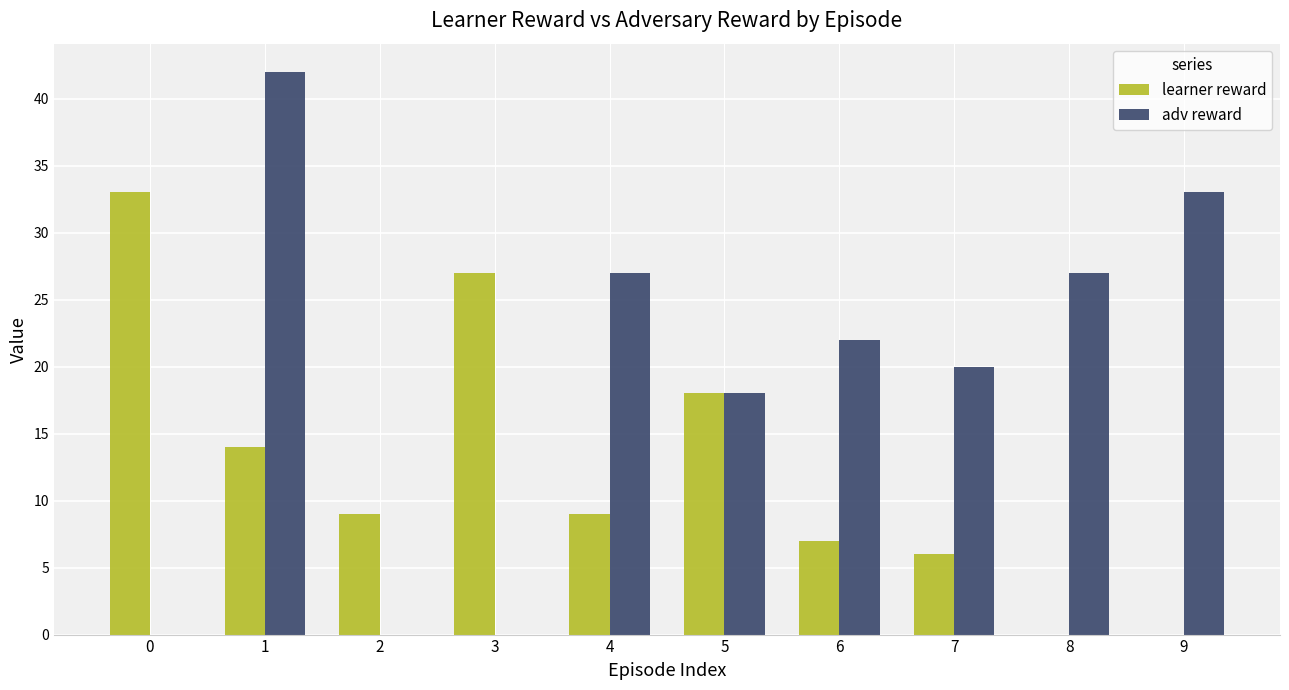

What is the sum of the learner reward values at 1 and 3?

41